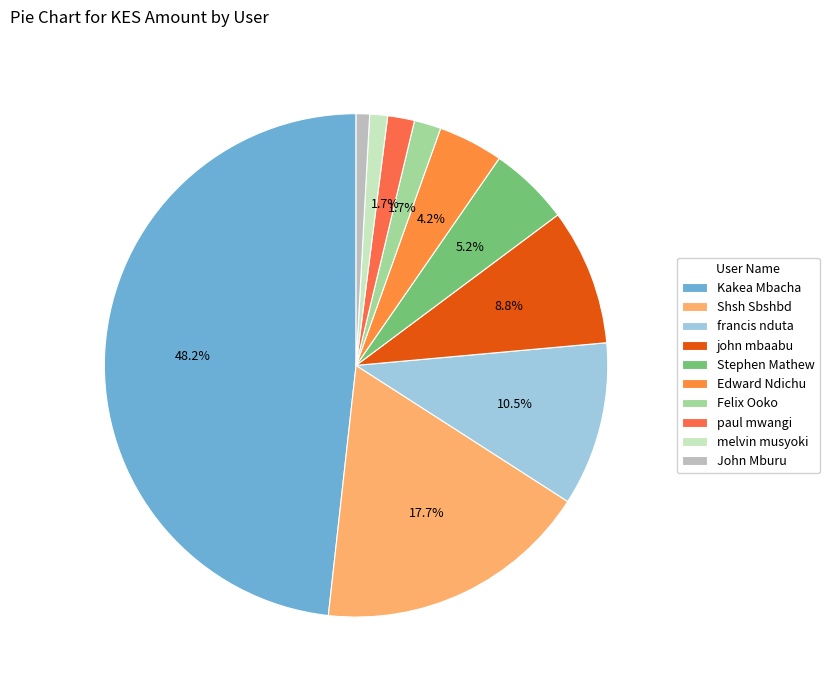

Rank the categories by value from highest to lowest.

Kakea Mbacha, Shsh Sbshbd, francis nduta, john mbaabu, Stephen Mathew, Edward Ndichu, Felix Ooko, paul mwangi, melvin musyoki, John Mburu